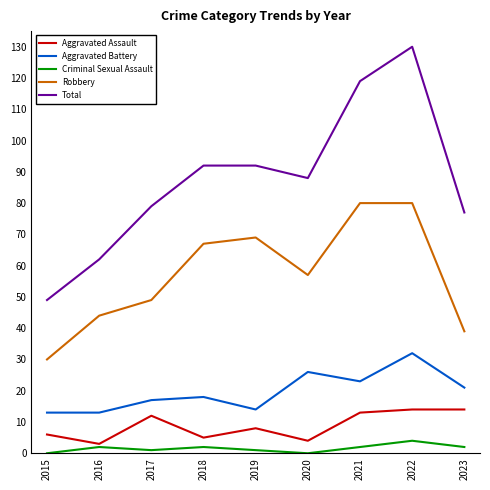

True or false: Robbery and Aggravated Battery cross at least once.

False